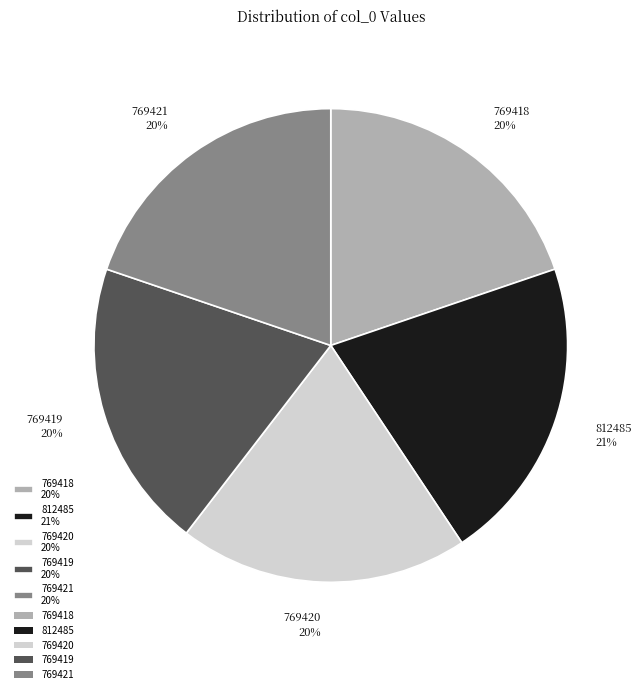

To the nearest percent, what portion does 769419 represent?

20%